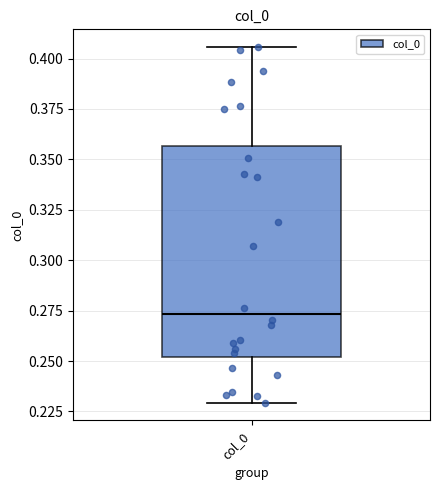

Transcribe this box plot: give where the median line is, the range the box spans, and where the two whiskers end, as read against the y-axis. The values are not printed on the chart, so give them approximately, as read against the axis.

median 0.275, box 0.250 to 0.355, whiskers 0.230 to 0.405